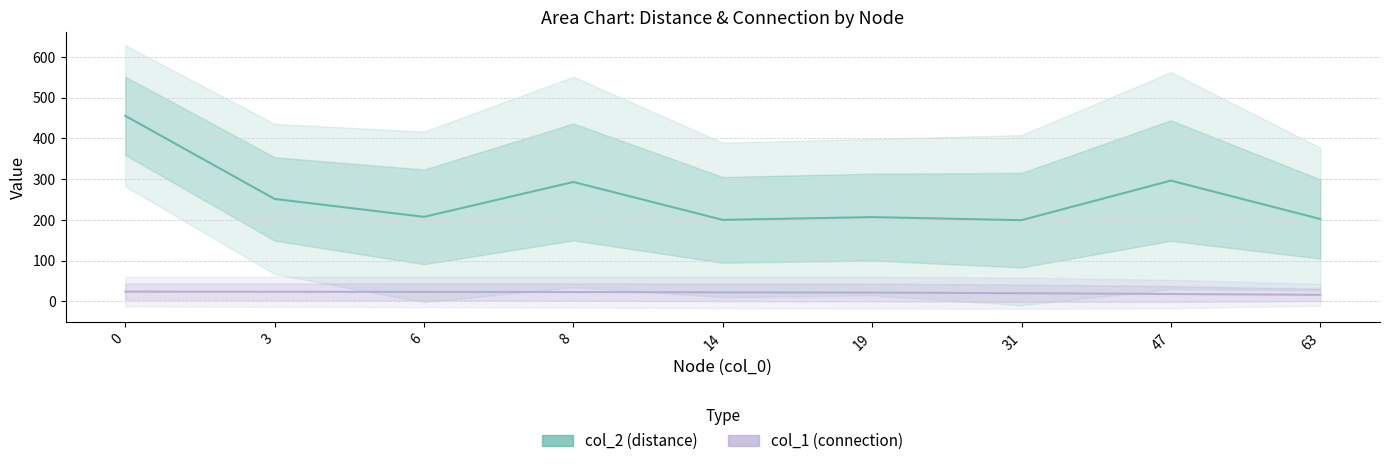

Which category has the lowest value in the col_1 (connection) series?

63